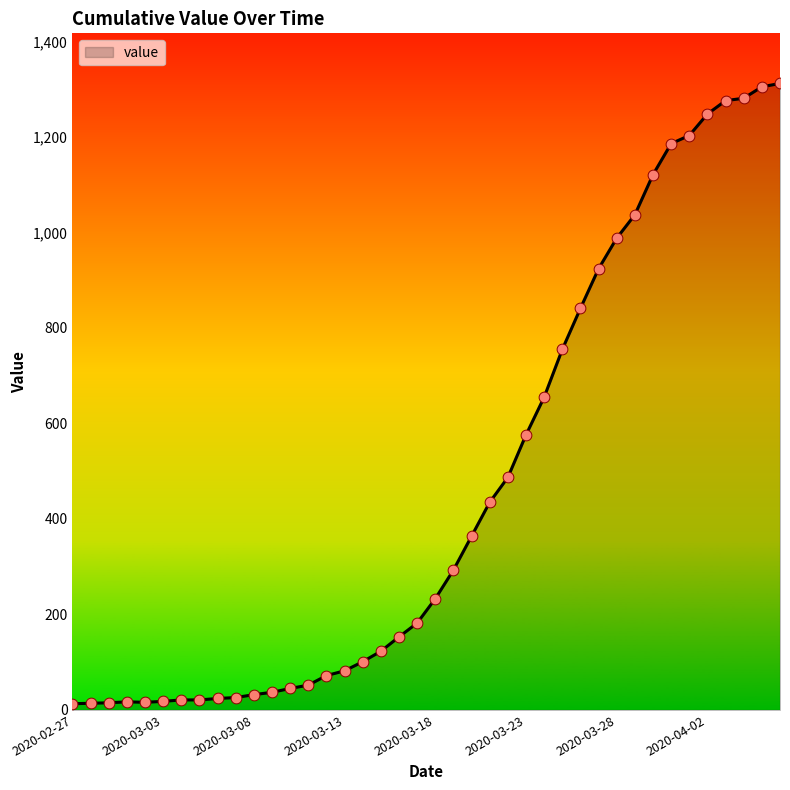

What is the difference between the maximum and minimum values?

1299